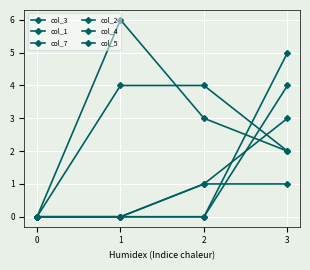

Is this an area chart (filled region under the line)?

No